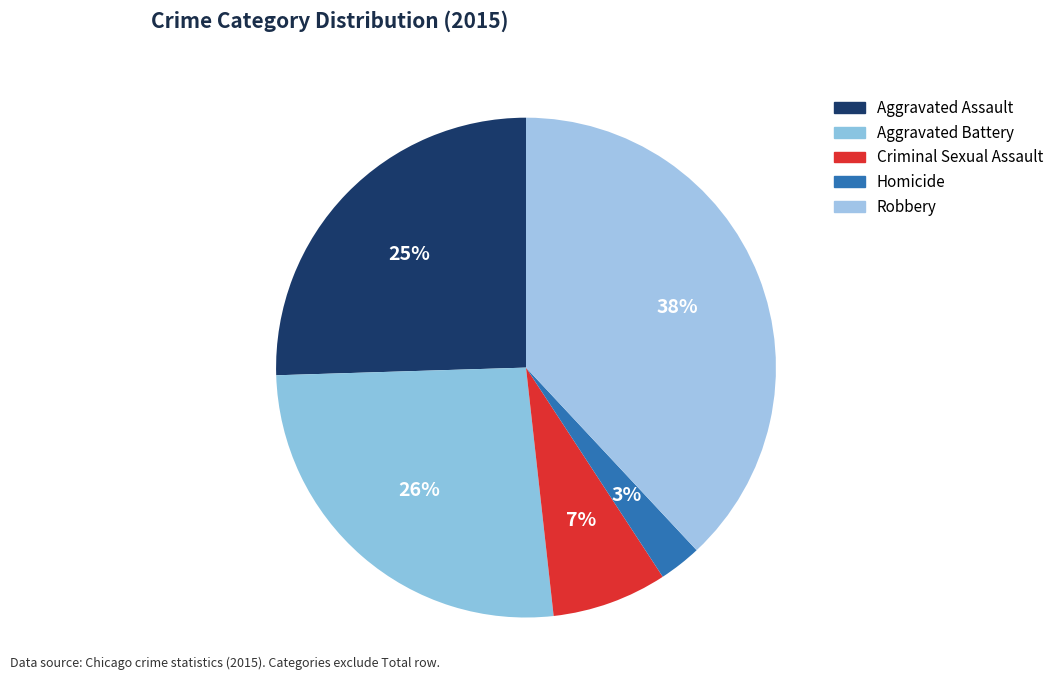

Which has a higher value, Aggravated Assault or Robbery?

Robbery